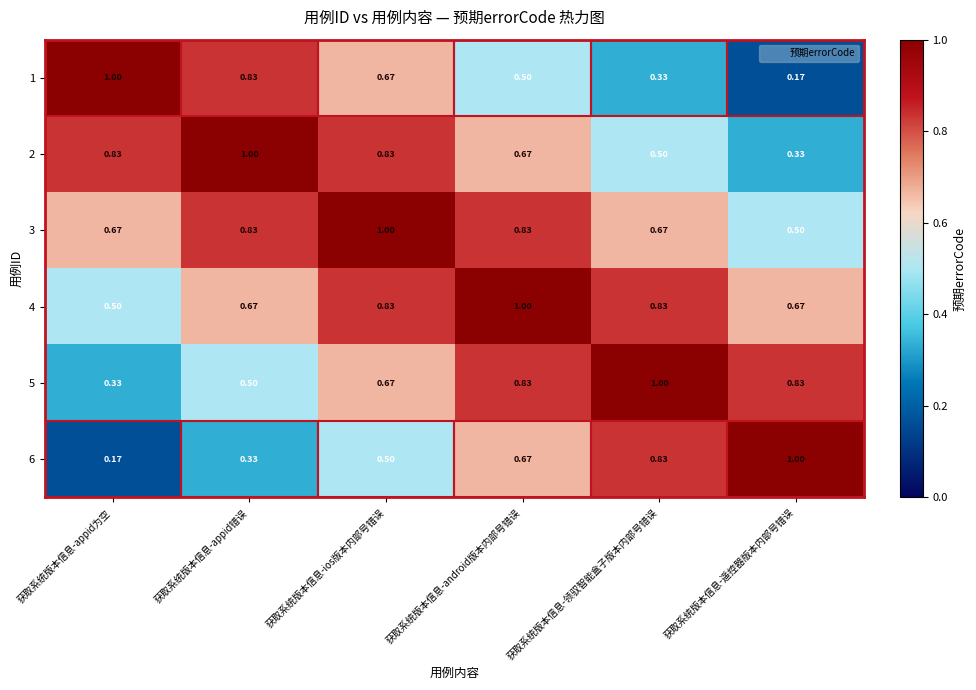

List the labels in order of 6 value, largest first.

获取系统版本信息-遥控器版本内部号错误, 获取系统版本信息-领驭智能盒子版本内部号错误, 获取系统版本信息-android版本内部号错误, 获取系统版本信息-ios版本内部号错误, 获取系统版本信息-appid错误, 获取系统版本信息-appid为空